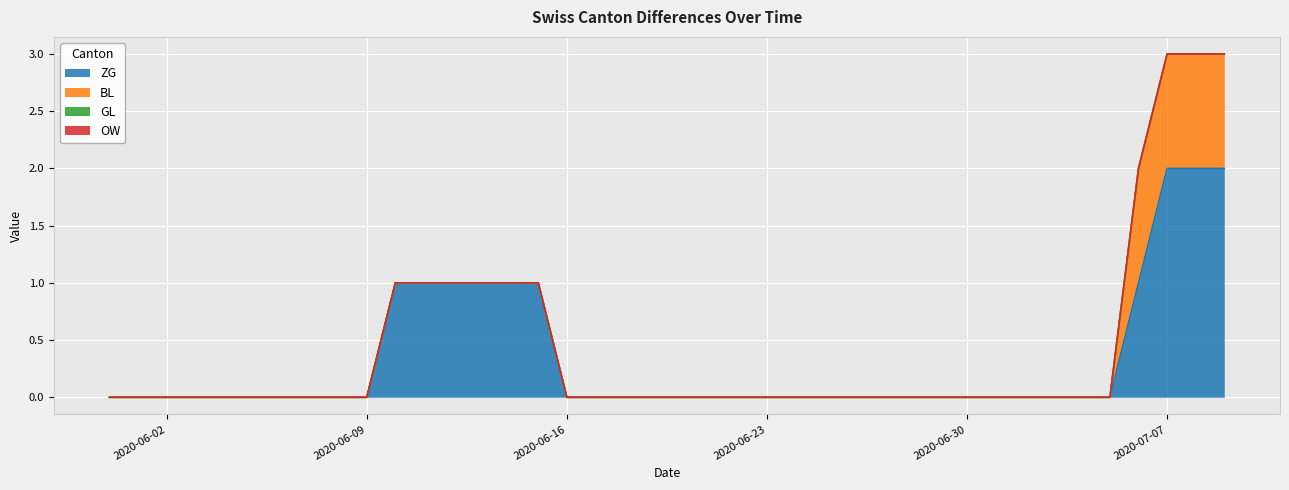

True or false: ZG has a value of 0 at 2020-06-20.

True